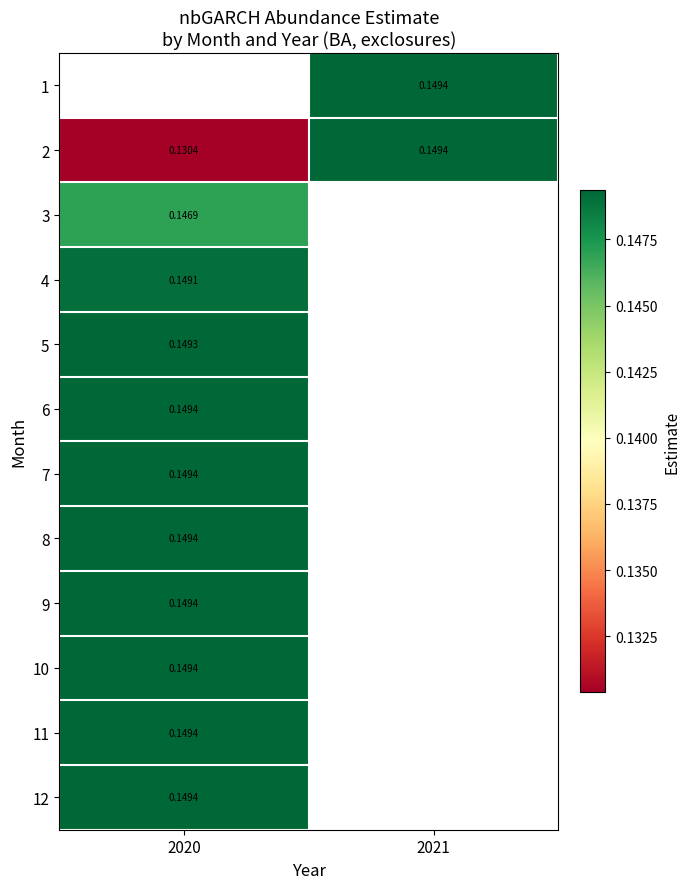

At 2020, list the series in order from largest to smallest.

1, 11, 12, 10, 9, 8, 7, 6, 5, 4, 3, 2